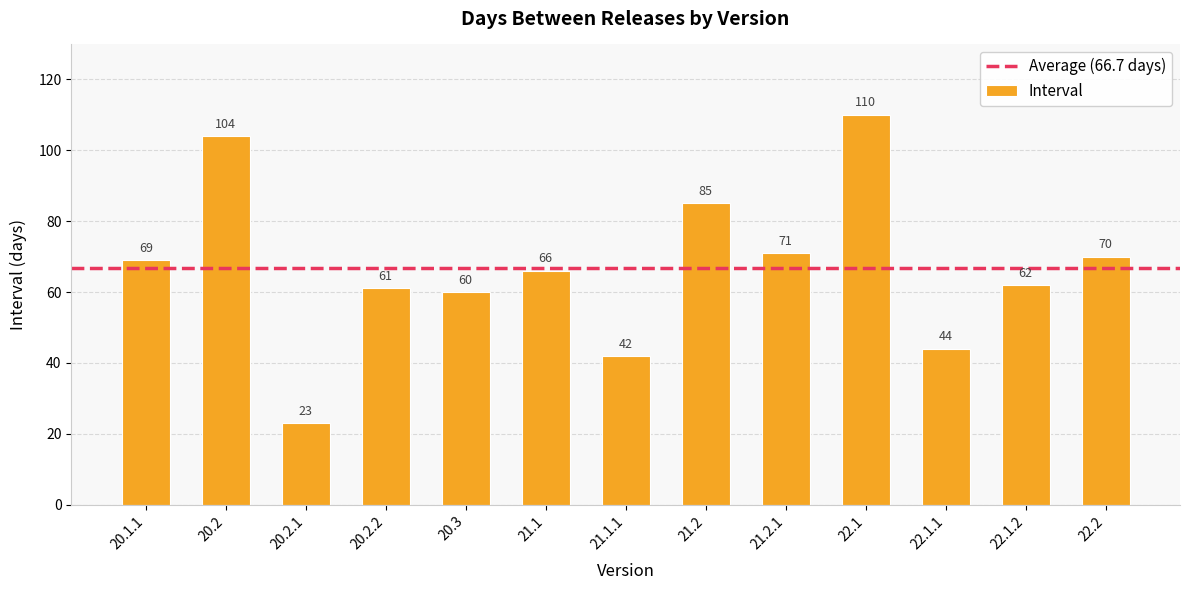

Reading left to right, transcribe all the data shown in this chart.

69	104	23	61	60	66	42	85	71	110	44	62	70